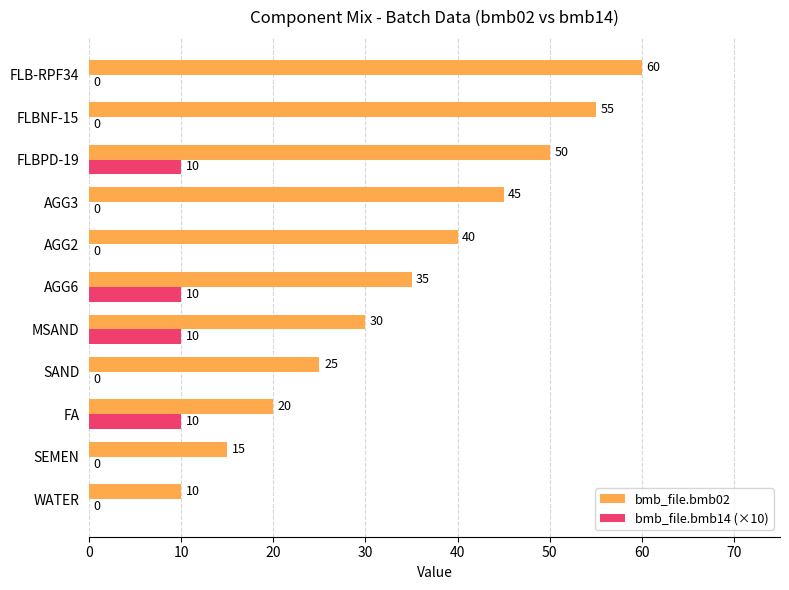

Which series has the largest range (max minus min)?

bmb_file.bmb02